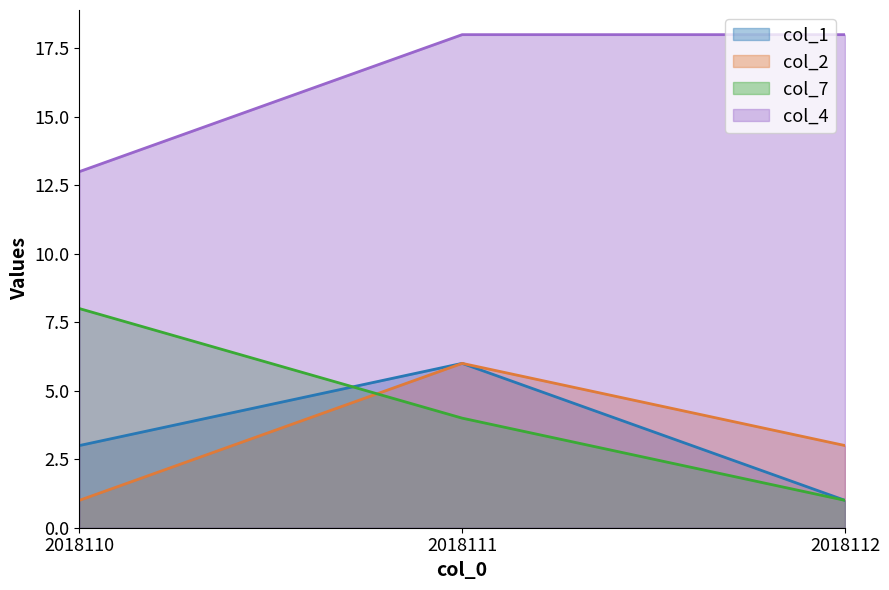

What is the difference between the second highest and minimum values in the col_7 series?

3